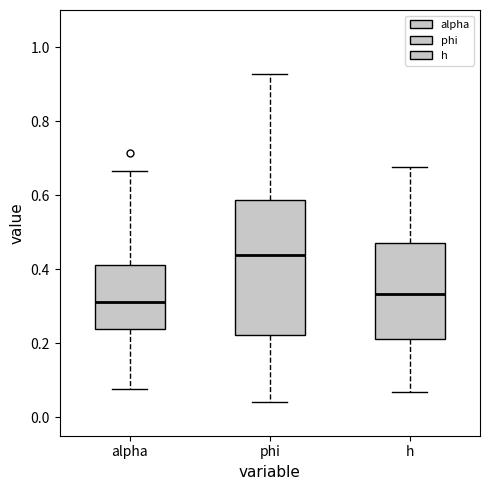

Reading left to right, read every box against the y-axis: the position of its median line, the range the box covers, and the ends of its whiskers. The values are not printed on the chart, so give them approximately, as read against the axis.

alpha: median 0.32, box 0.24 to 0.42, whiskers 0.08 to 0.66
phi: median 0.44, box 0.22 to 0.58, whiskers 0.04 to 0.92
h: median 0.34, box 0.22 to 0.48, whiskers 0.06 to 0.68